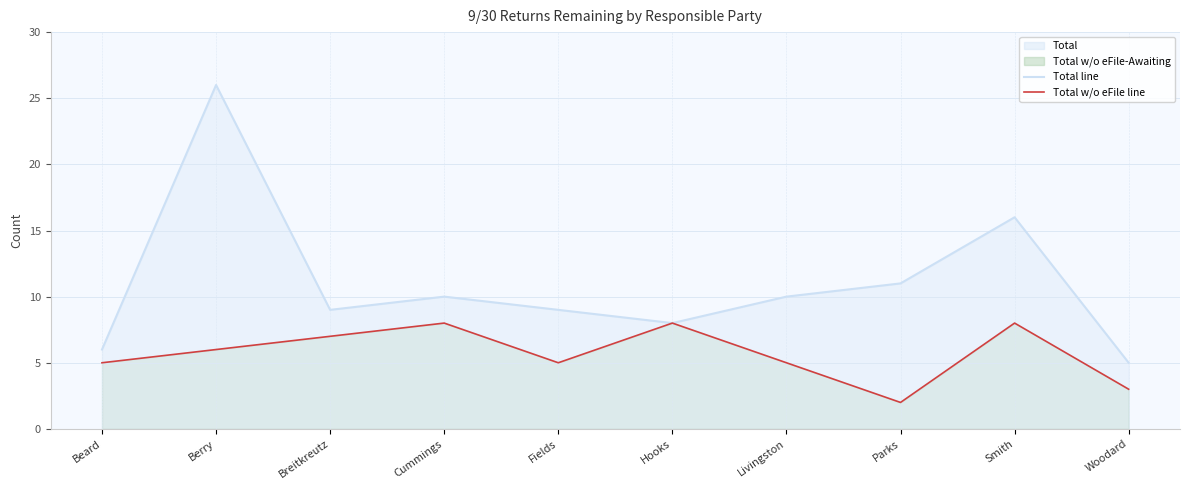

True or false: Total w/o eFile-Awaiting and Total cross at least once.

False